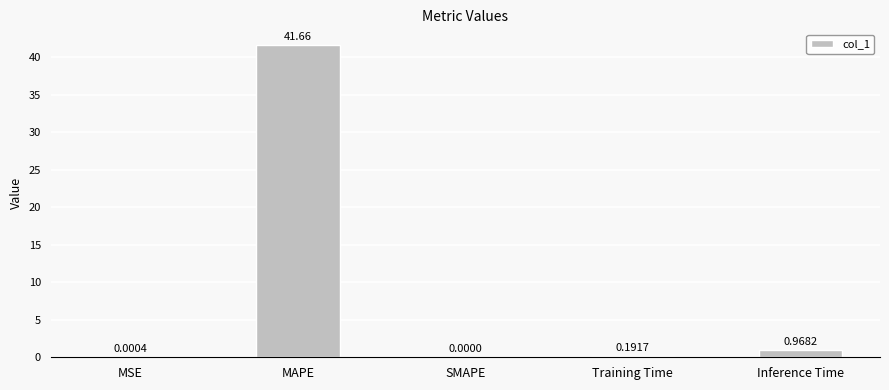

How many positive values are there?

4